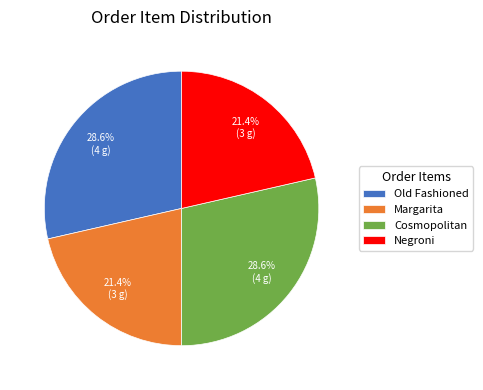

Which has a higher value, Margarita or Cosmopolitan?

Cosmopolitan